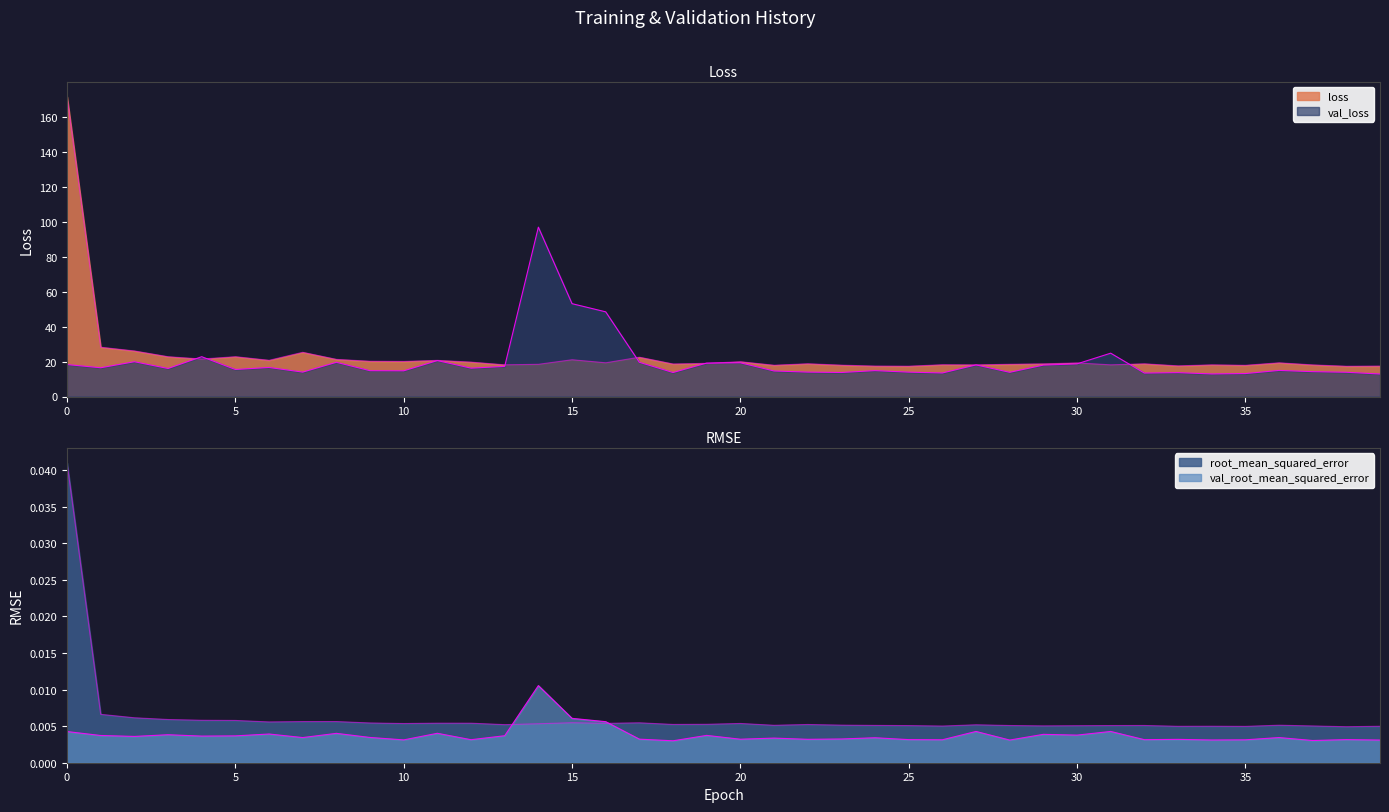

Rank the series by their maximum value, from highest to lowest.

loss, val_loss, root_mean_squared_error, val_root_mean_squared_error